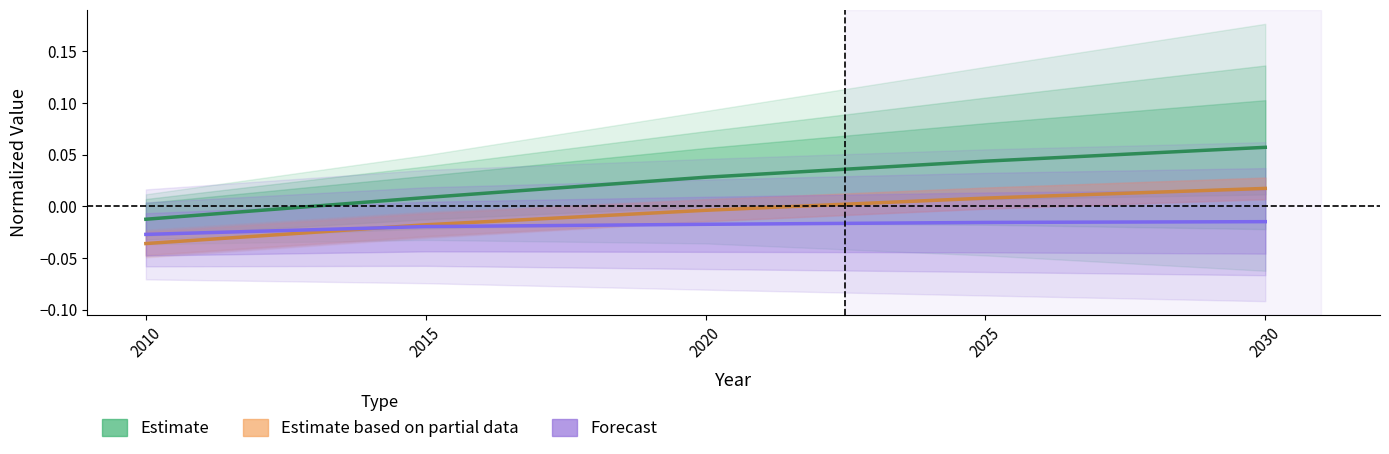

Which series changed the most between 2010 and 2015?

Estimate